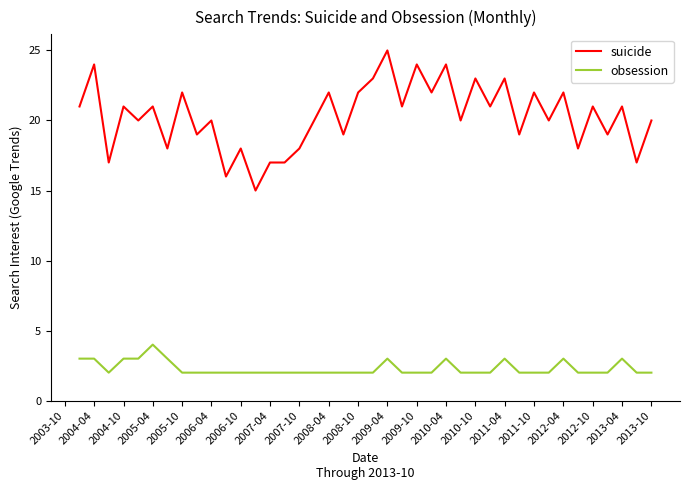

What is the average value of the obsession series?

2